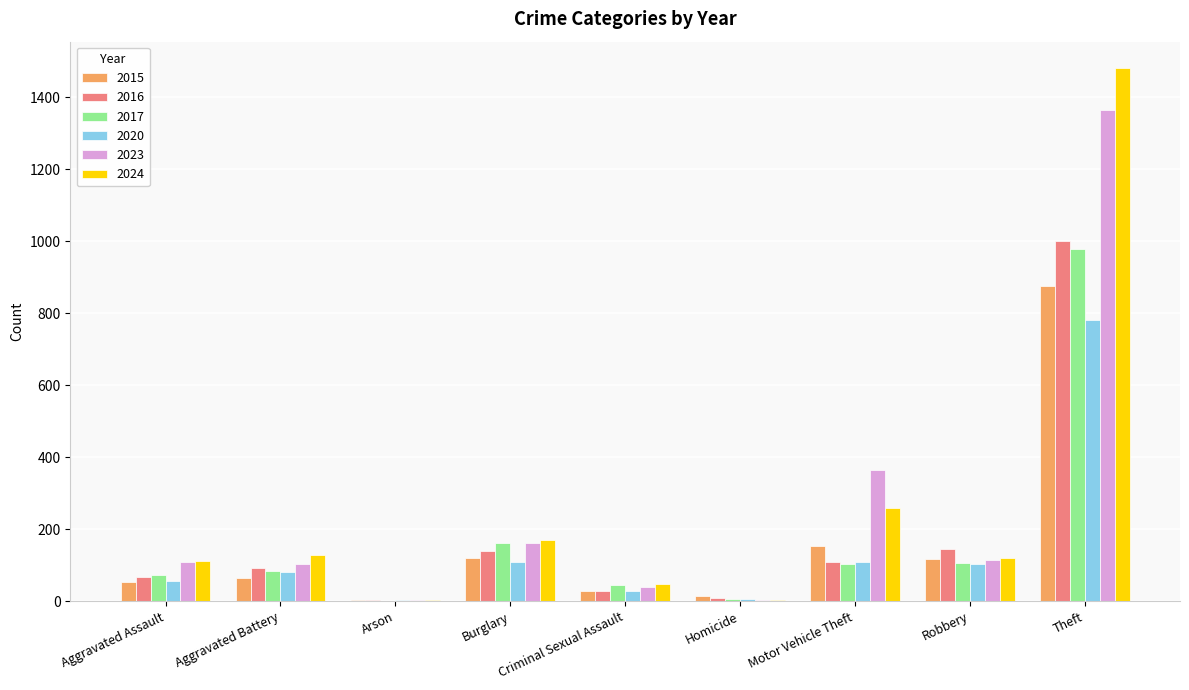

What is the approximate value of 2024 at Aggravated Battery?

127